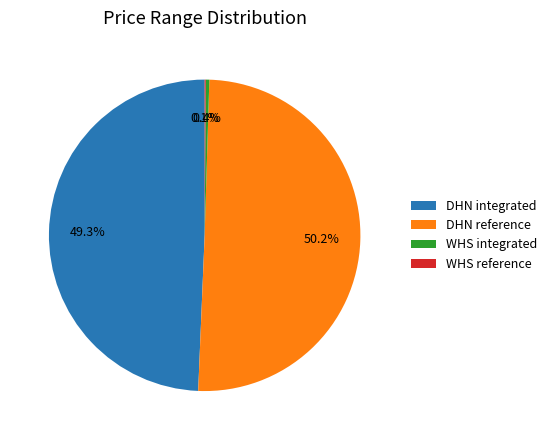

Does WHS integrated represent more than half of the total?

No